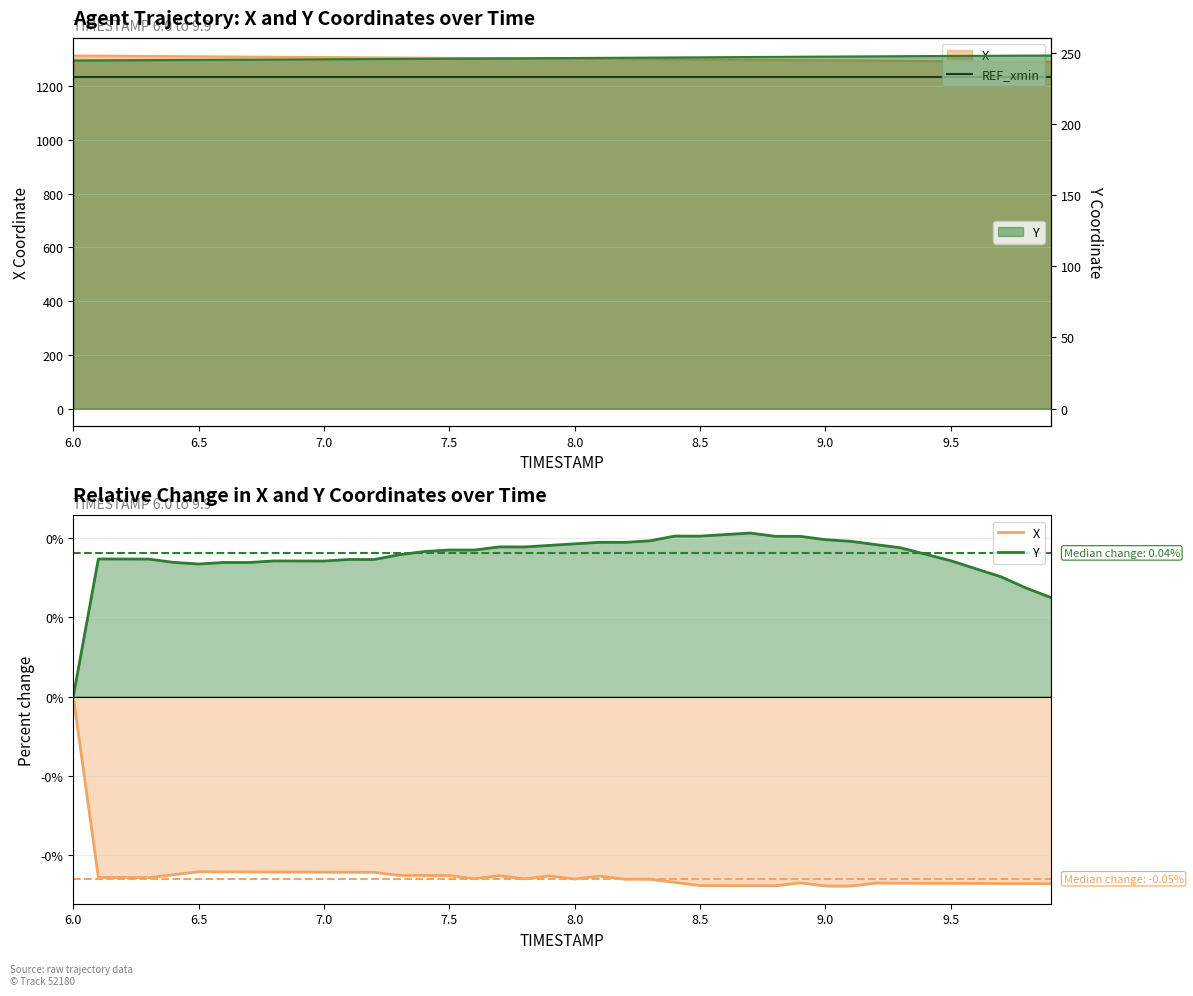

What are all the series names shown in the legend?

REF_xmin, X, Y